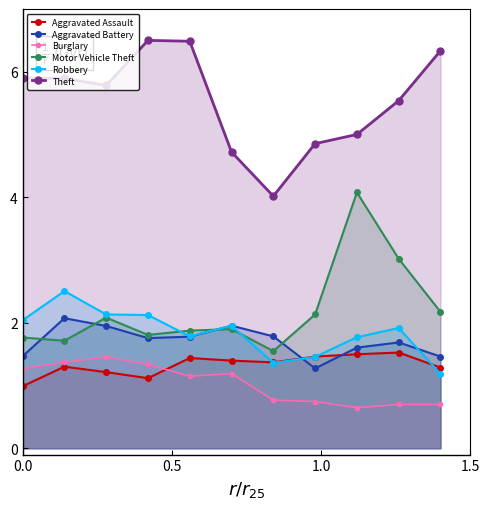

Which series has the largest total across all categories?

Theft